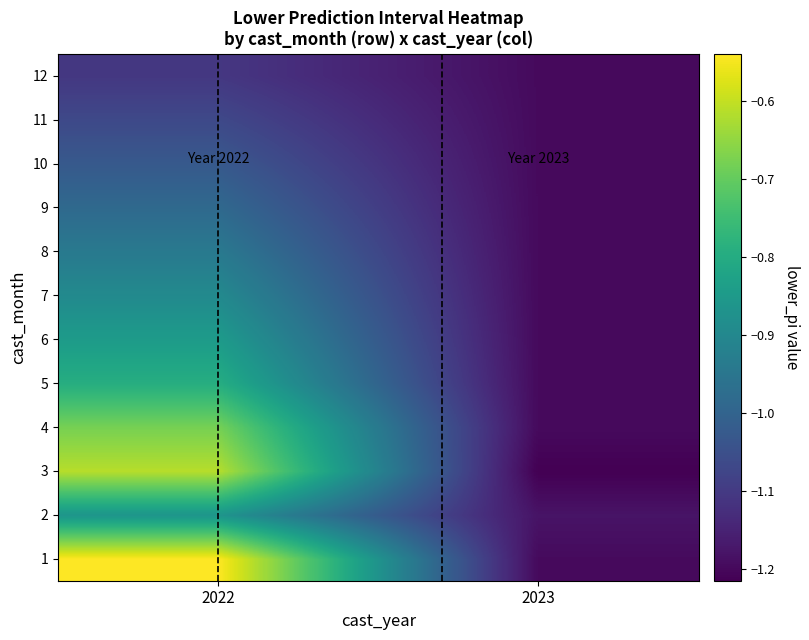

What is the total value across all series at 2022?

-10.3